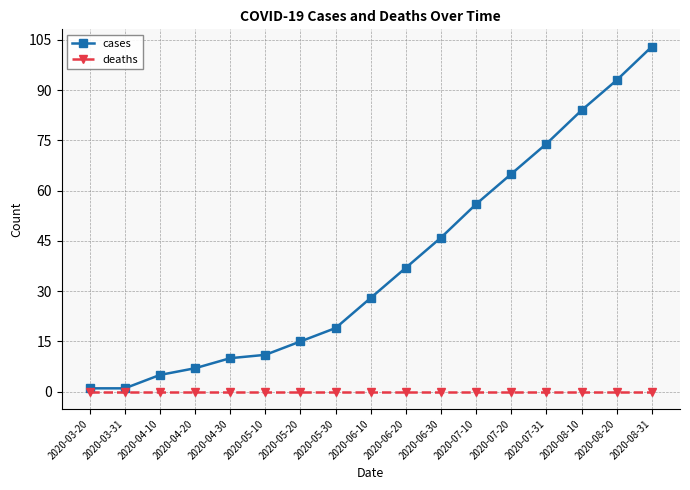

Rank the series by their maximum value, from lowest to highest.

deaths, cases